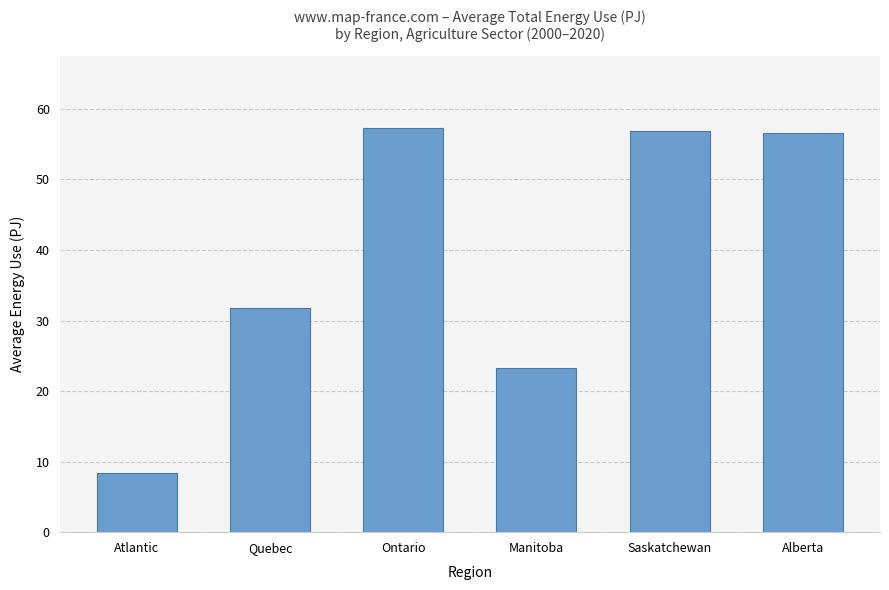

The value at Ontario is 57.3. True or false?

True